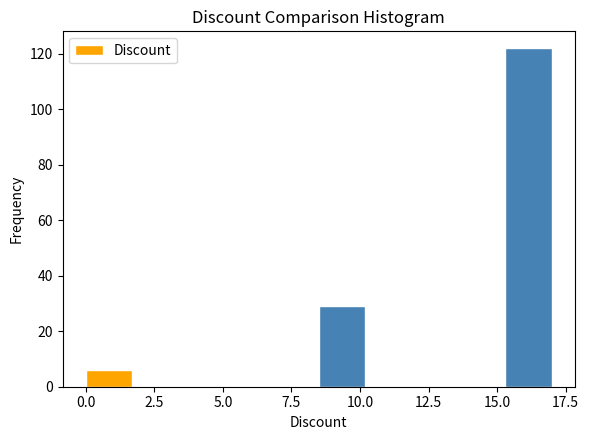

Read against the x-axis, roughly where is the centre of the tallest bar?

16.0